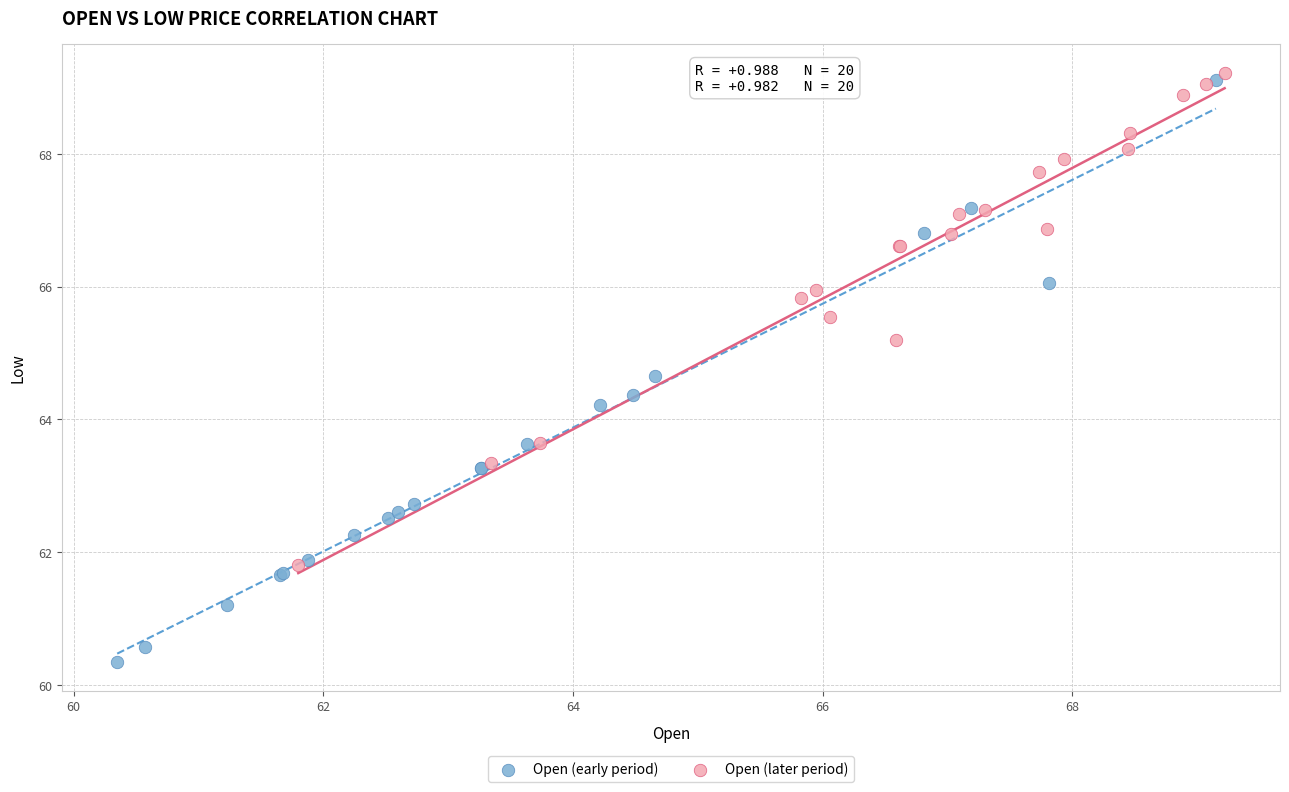

Which series has the largest Y range (max minus min)?

Open (early period)